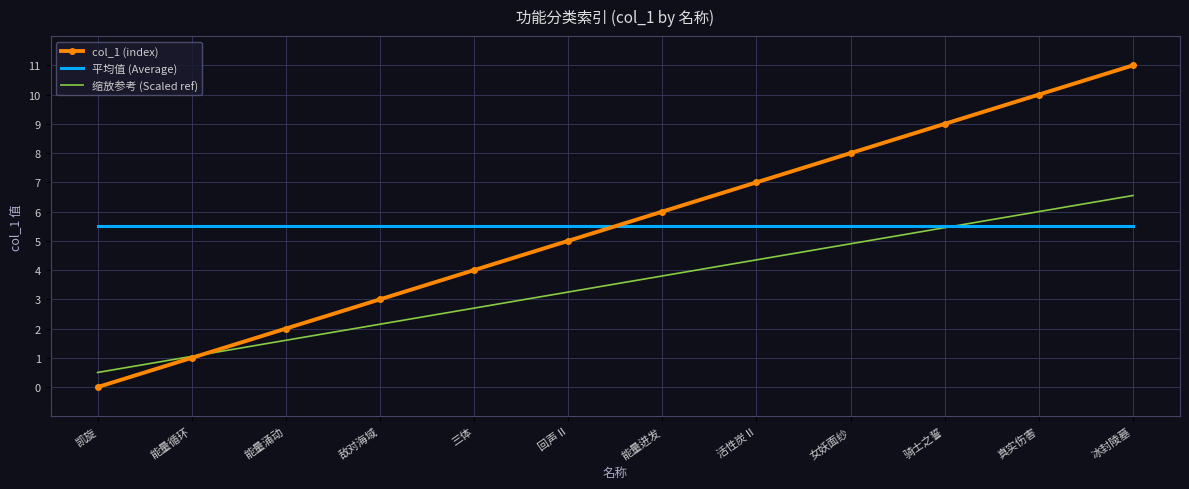

Where does the 缩放参考 (Scaled ref) series first go above 3?

回声 II